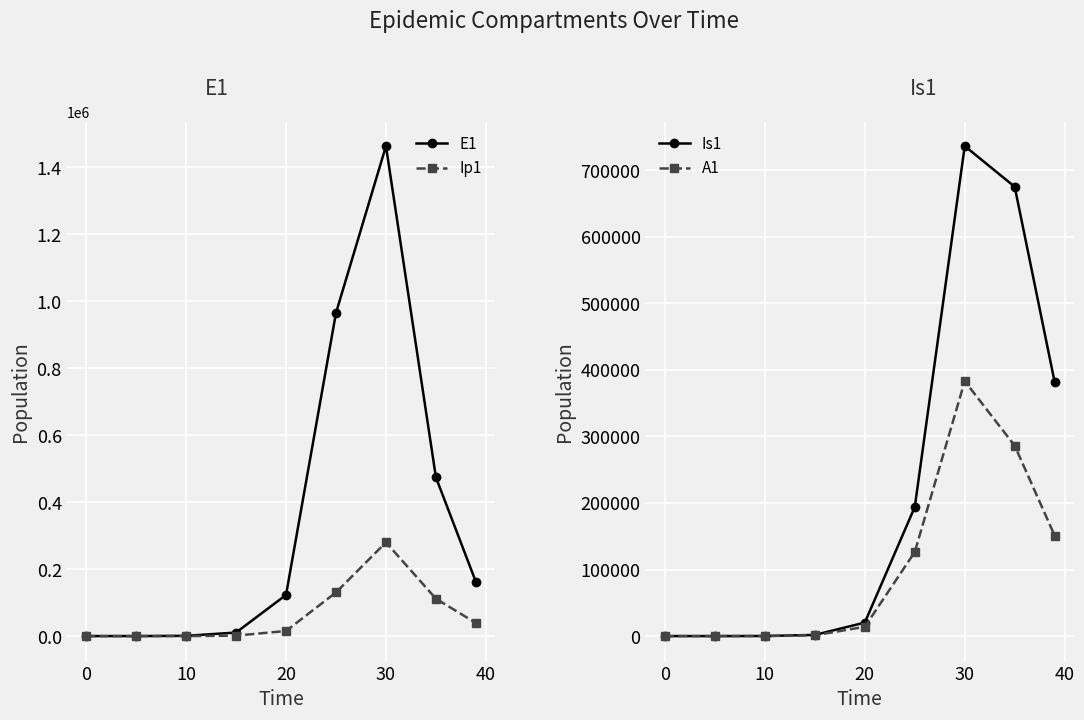

What is the value of the Is1 point at the 8th from the left?

675229.0